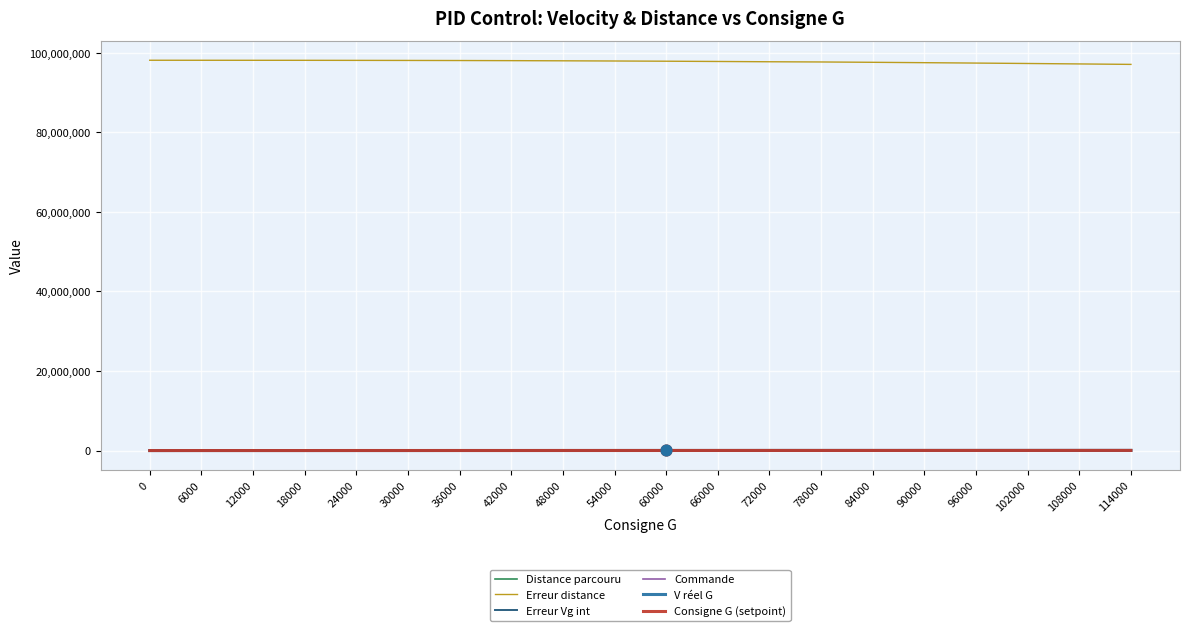

Which series has the largest total across all categories?

Erreur distance